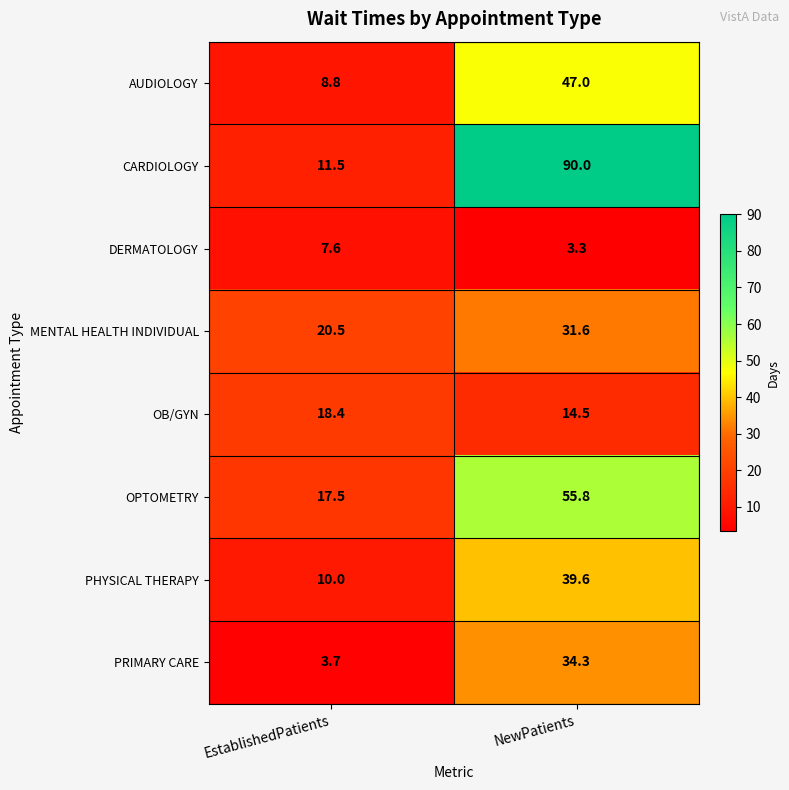

Is it true that OPTOMETRY equals 17.5 at EstablishedPatients?

True